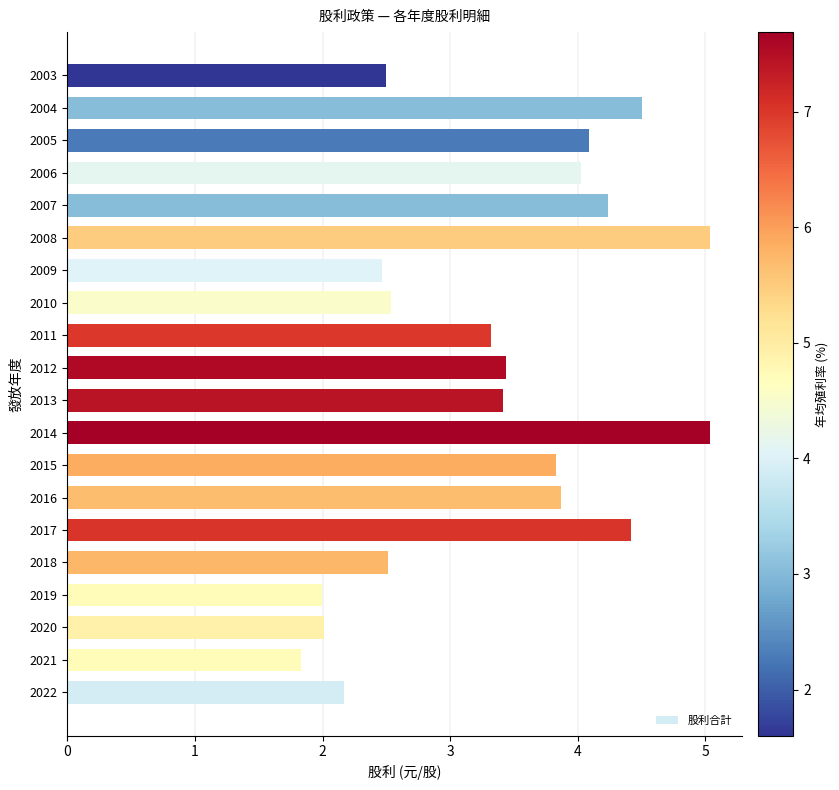

What is the maximum value shown in the chart?

5.0